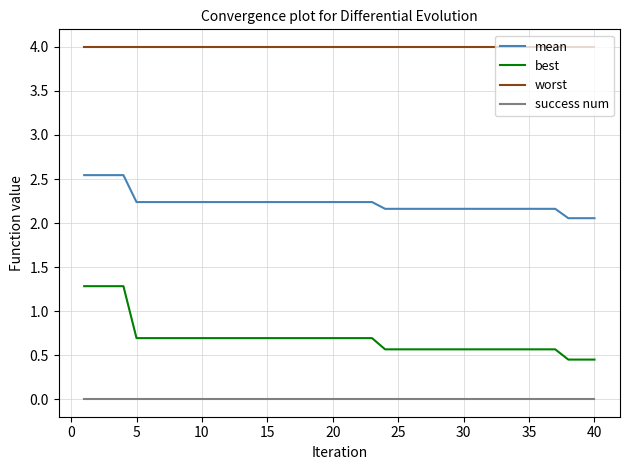

How many lines are shown in the chart?

4